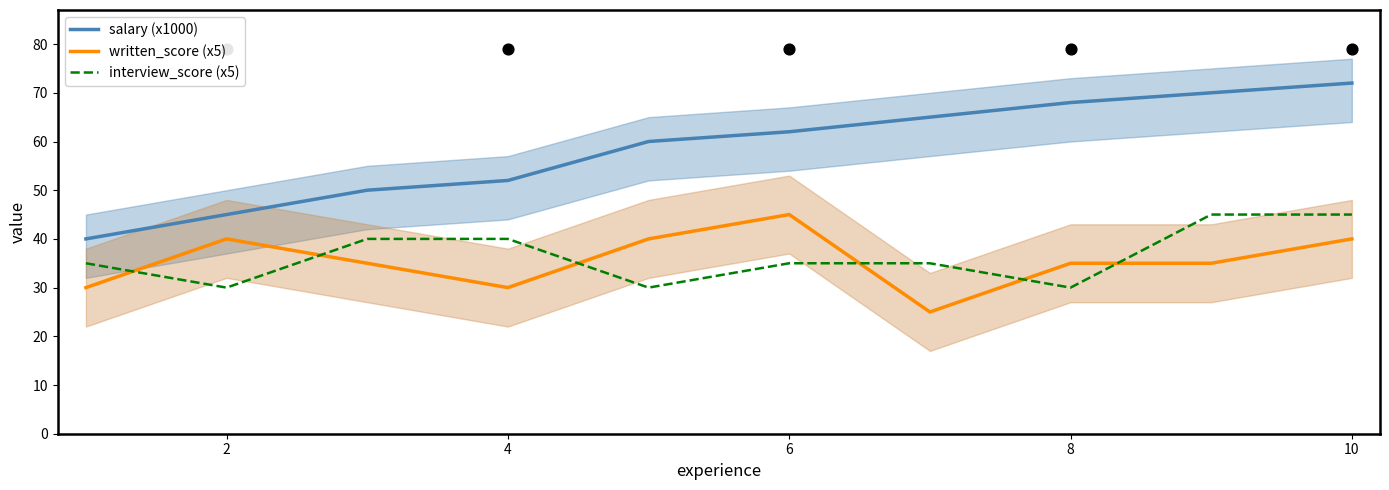

Which series has the widest spread of Y values?

salary (x1000)